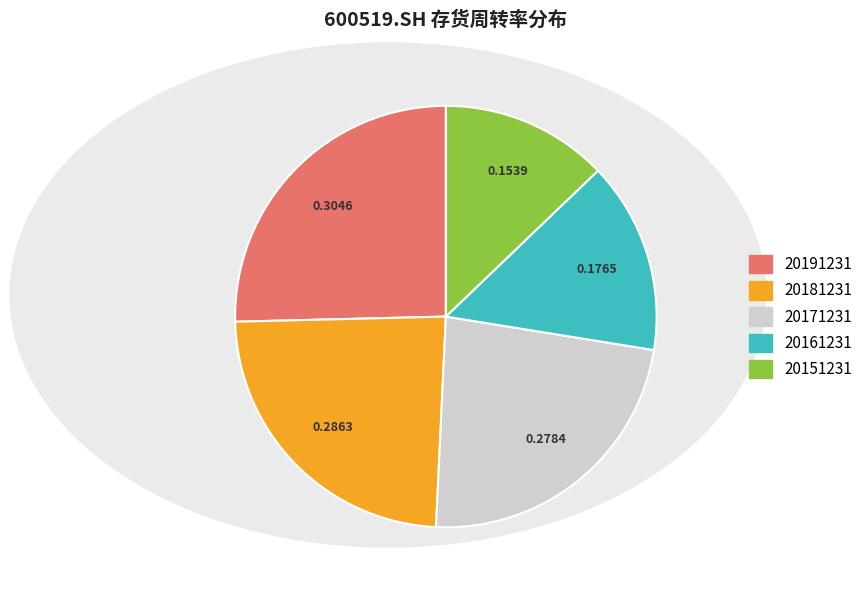

Do 20151231 and 20171231 together represent more than half of the pie?

No